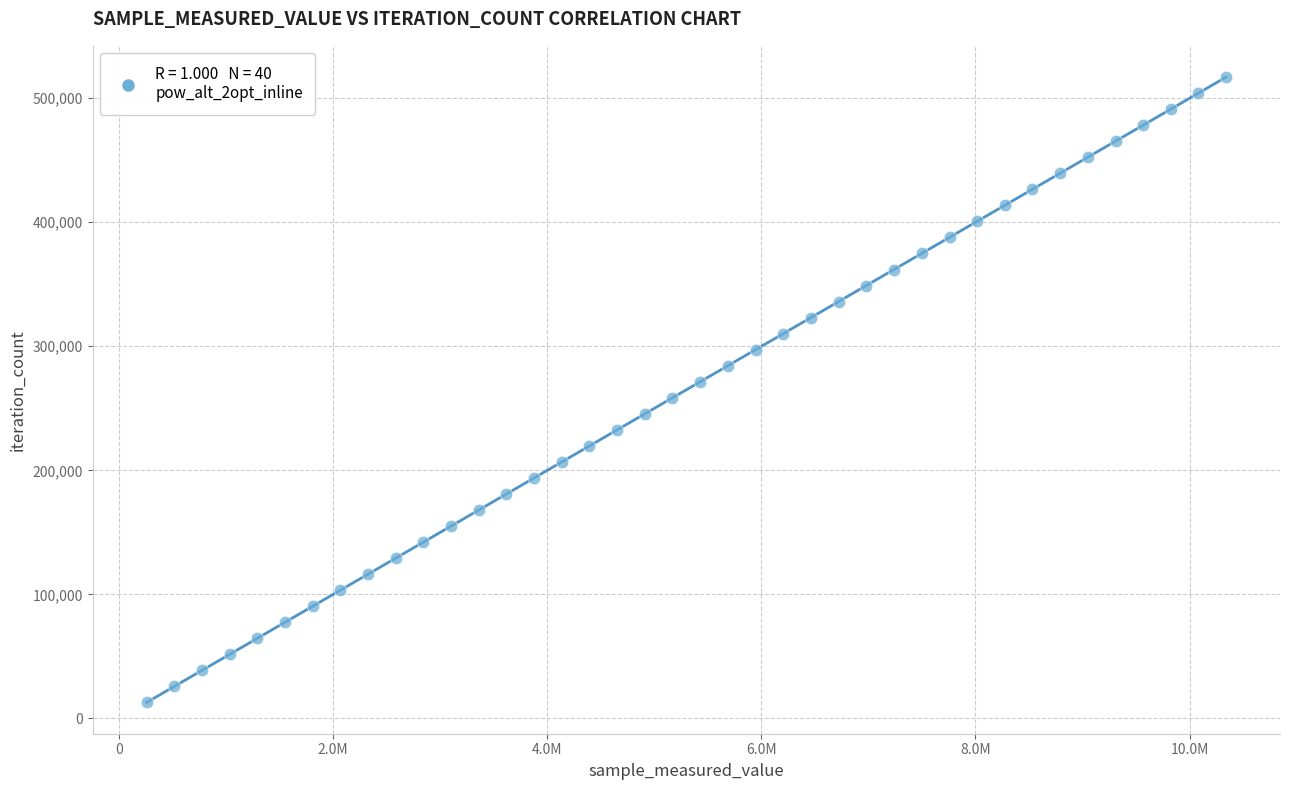

What is the range of Y values (max minus min)?

504036